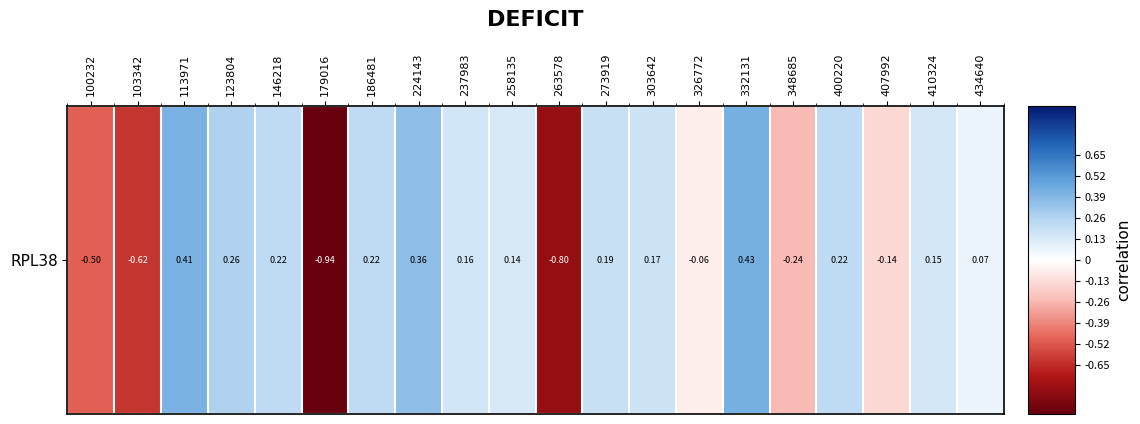

Count the number of categories in the chart.

20